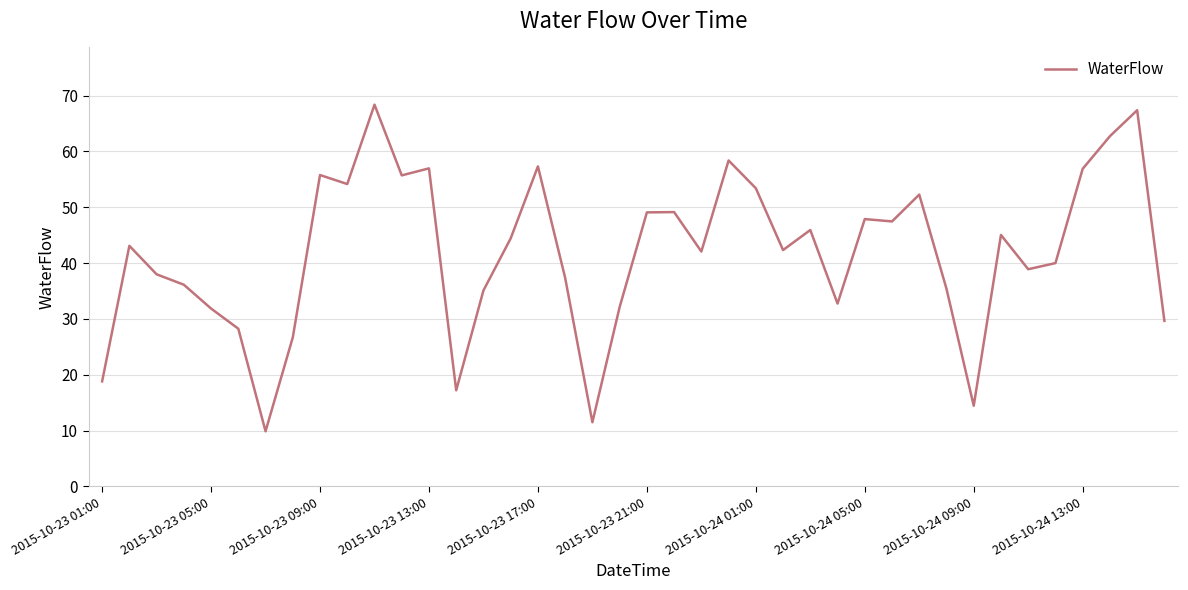

What is the difference between the maximum and minimum values?

58.5